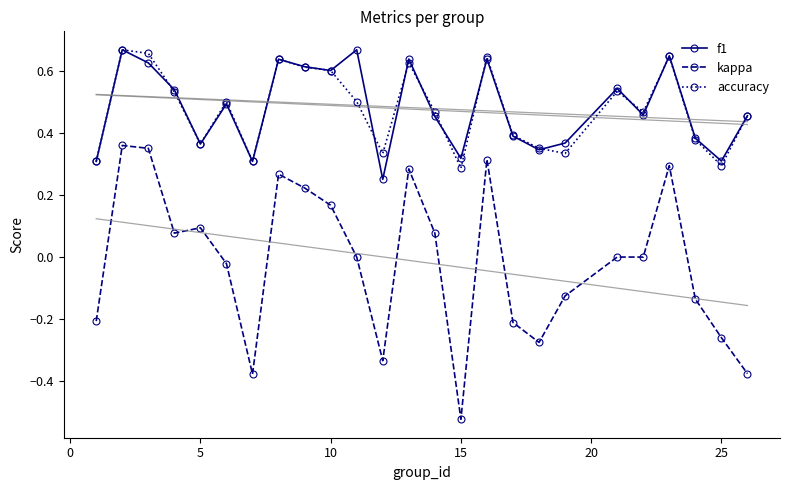

True or false: kappa and f1 intersect in this chart.

False